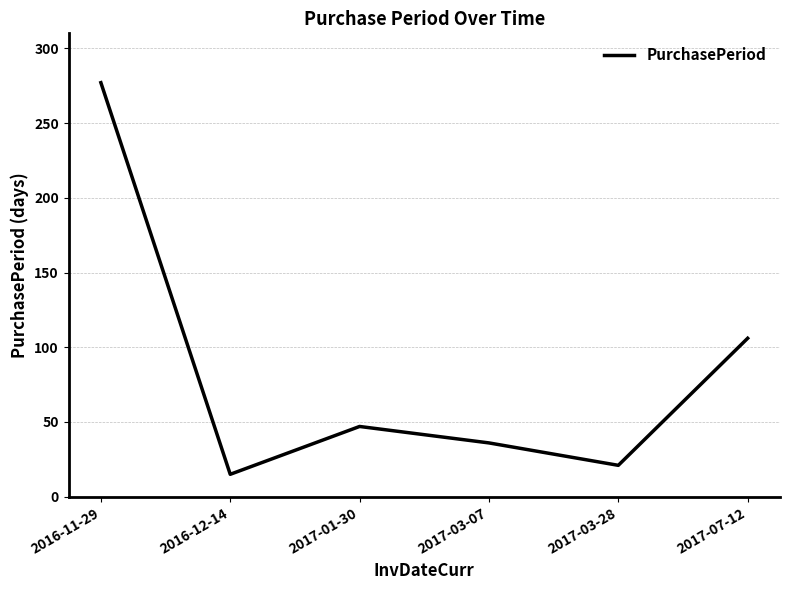

At which label does the data first exceed 47?

2016-11-29